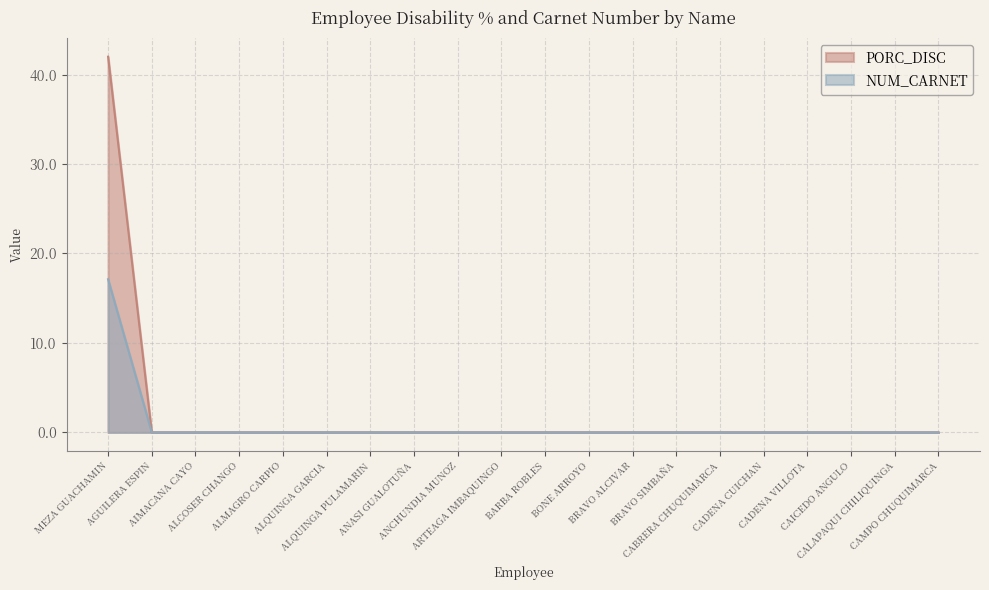

The PORC_DISC series shows 0.0 at BRAVO SIMBAÑA. True or false?

True